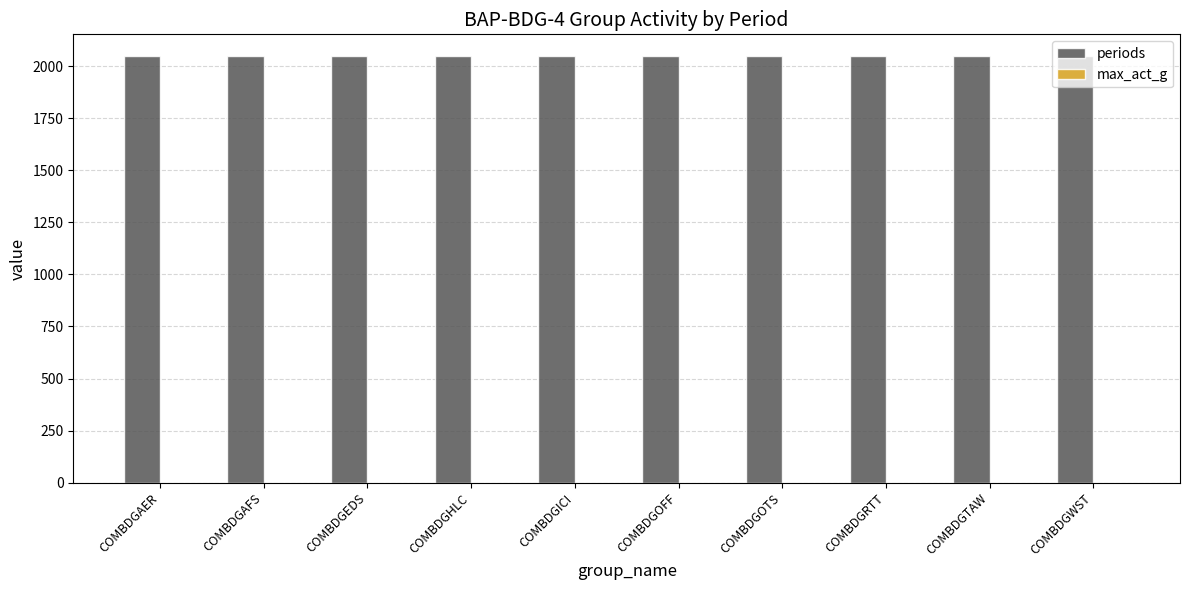

Which series changed the most between COMBDGHLC and COMBDGOFF?

periods